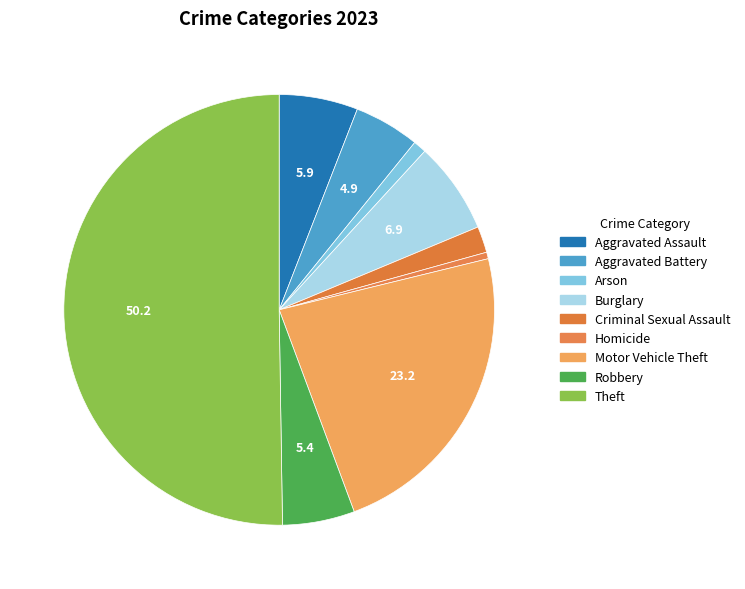

Is it true that Theft is 50% of the pie?

True